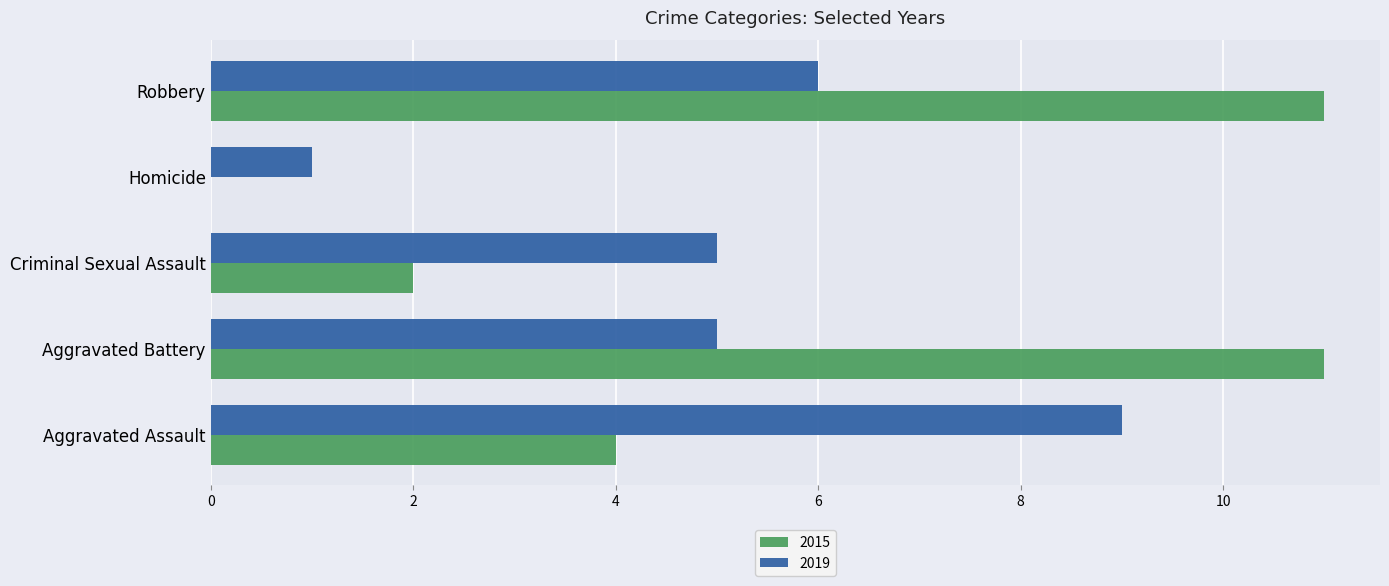

What is the total value across all series at Homicide?

1